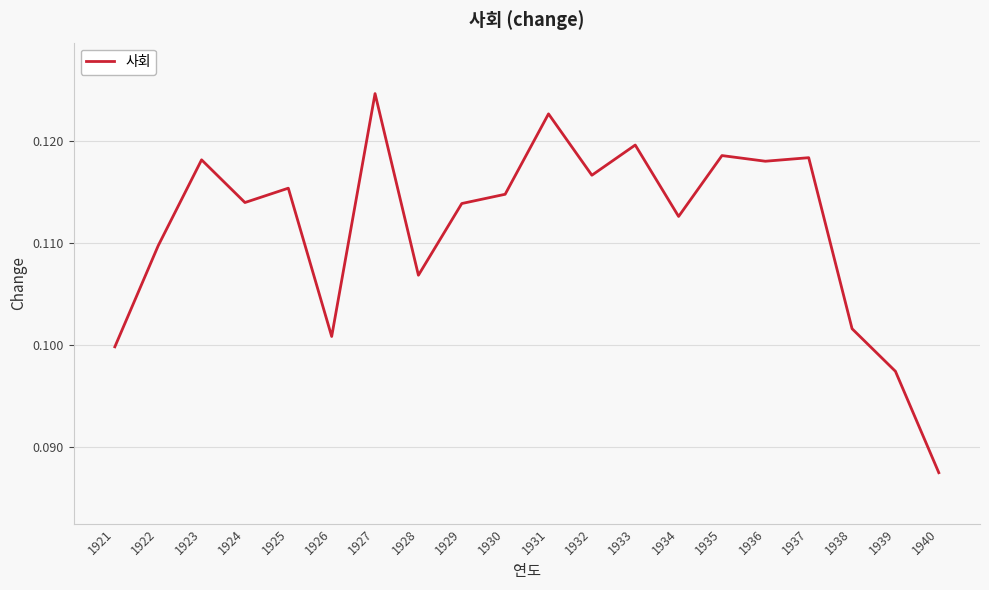

Between 1924 and 1928, which is larger?

1924